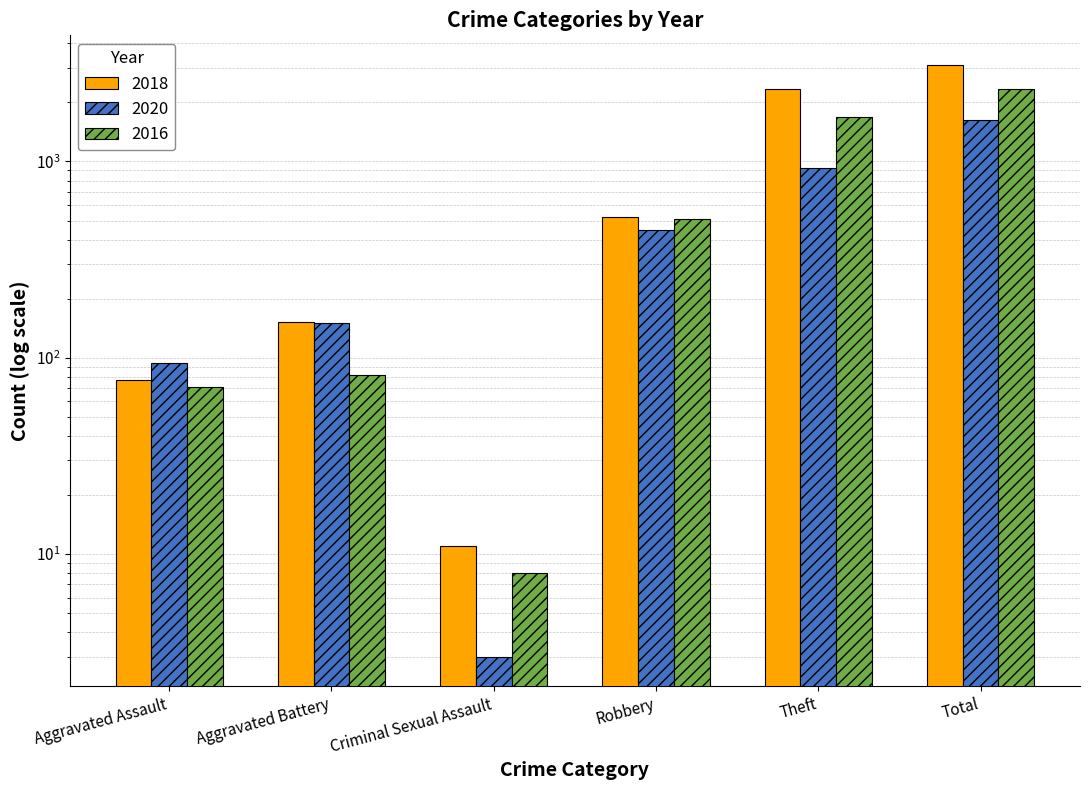

What is the sum of all 2016 values?

4699